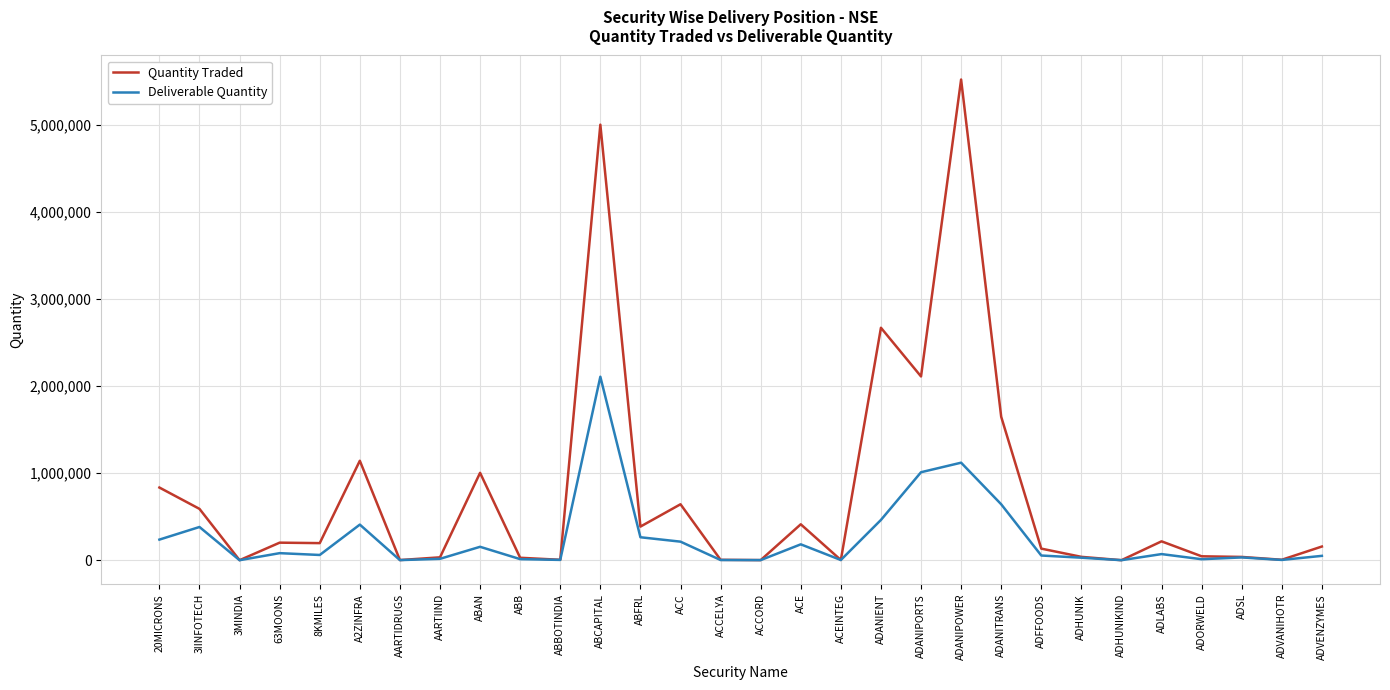

Which series has the largest total across all categories?

Quantity Traded